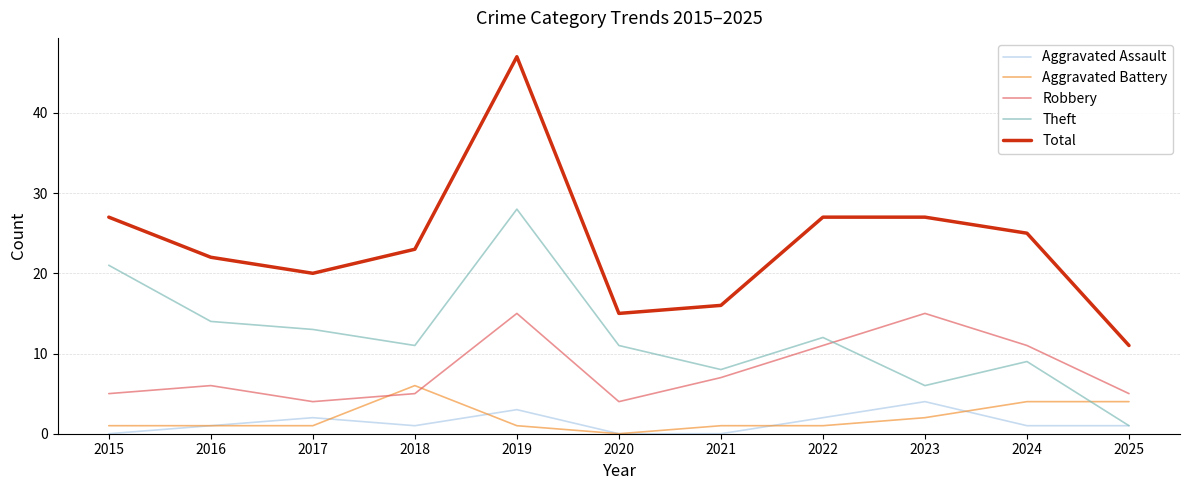

List the series in order of their peak value, lowest first.

Aggravated Assault, Aggravated Battery, Robbery, Theft, Total